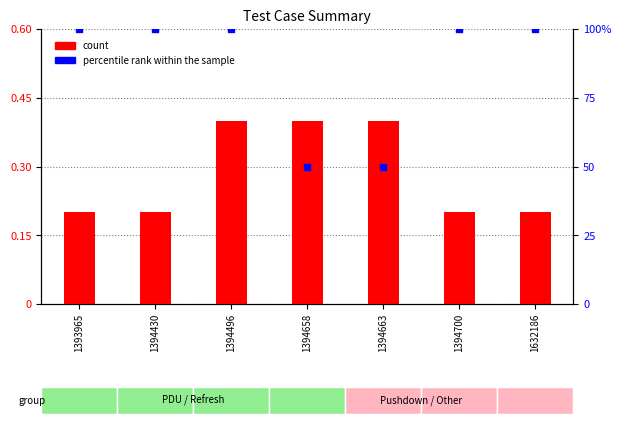

What are all the series names shown in the legend?

count, percentile rank within the sample